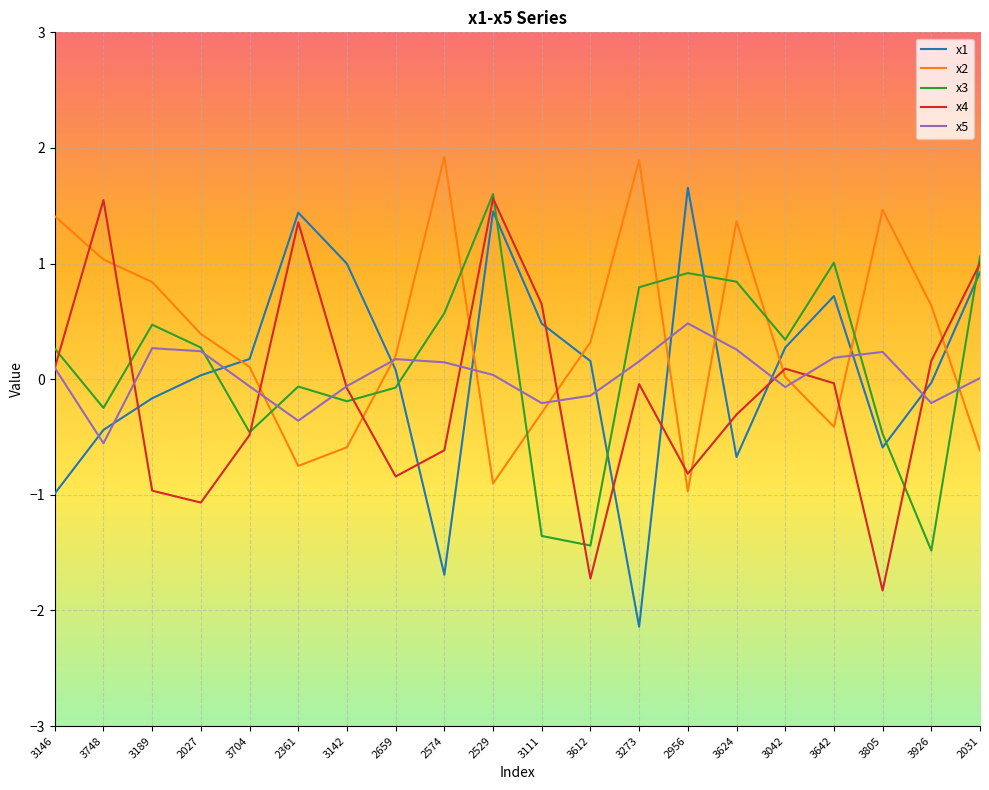

What is the difference between the maximum and minimum values in the x5 series?

1.0